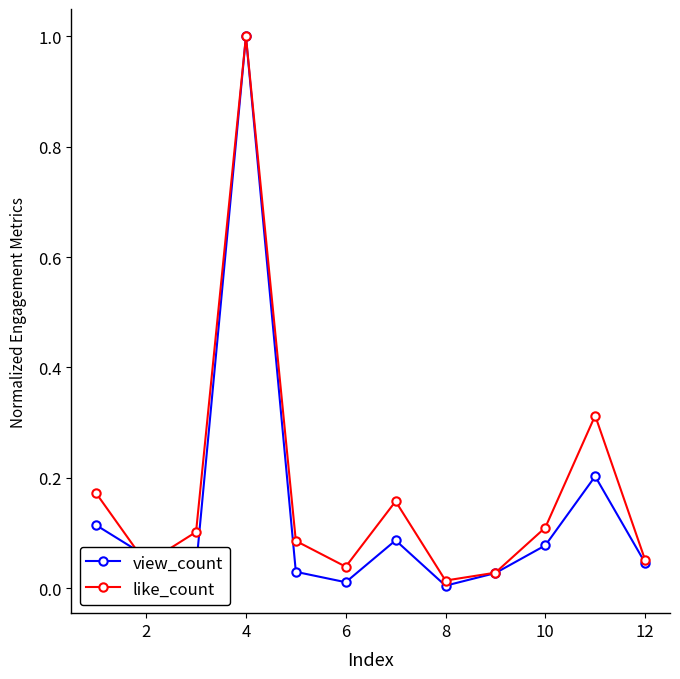

Which series has the largest range (max minus min)?

view_count